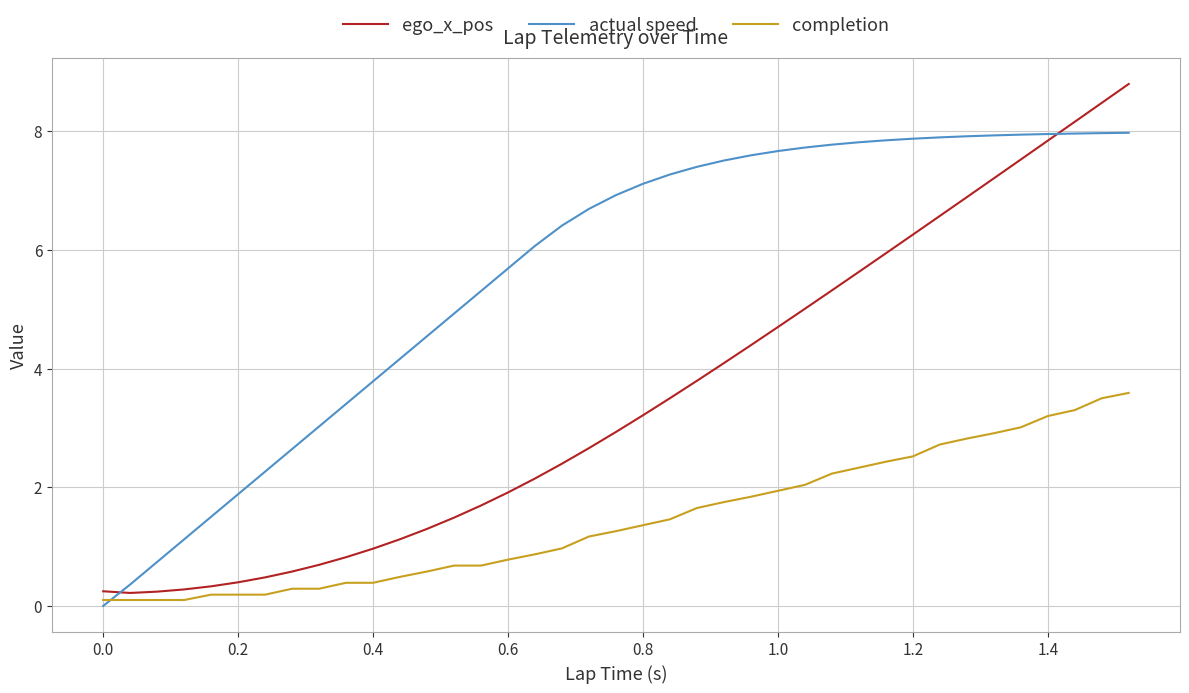

How many series are shown in this chart?

3